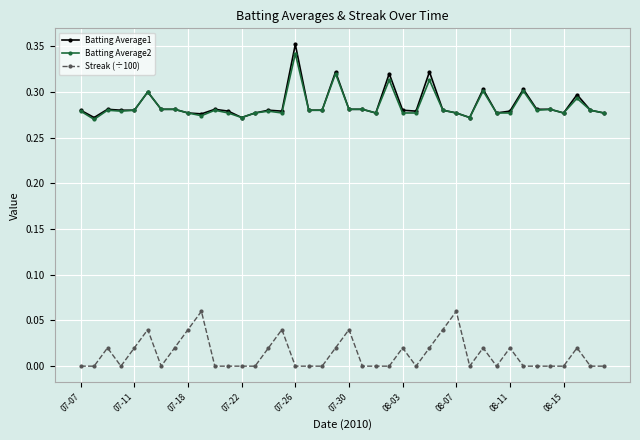

Which series has the largest range (max minus min)?

Batting Average1